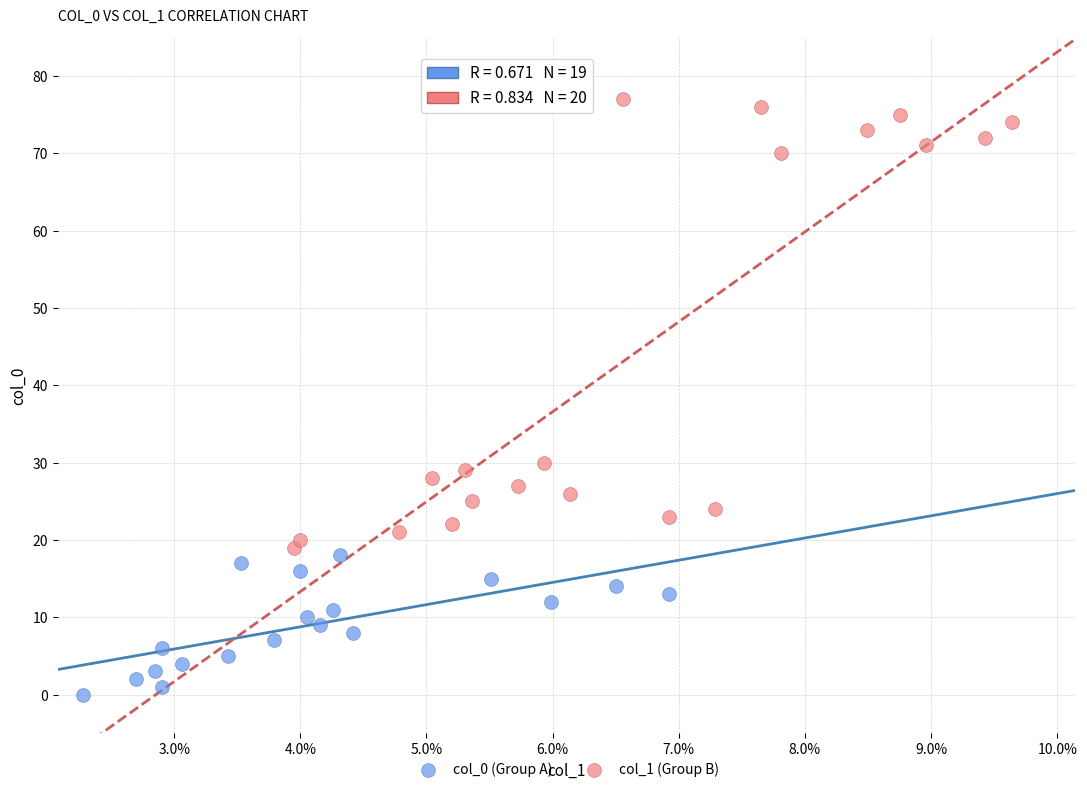

Which series reaches the minimum Y coordinate?

col_0 (Group A)